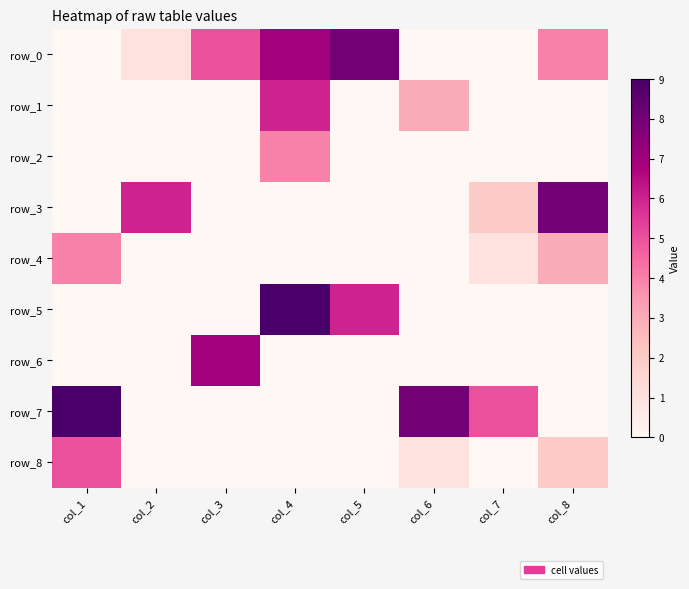

At which category is the sum across all series the highest?

col_4